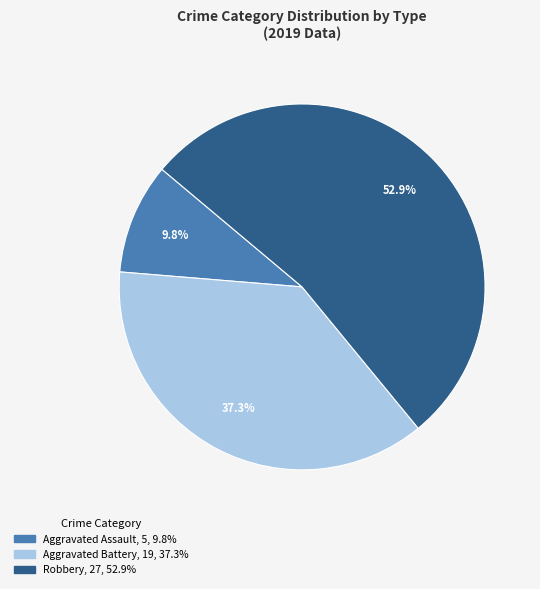

What percentage is NOT represented by Aggravated Battery?

62.7%